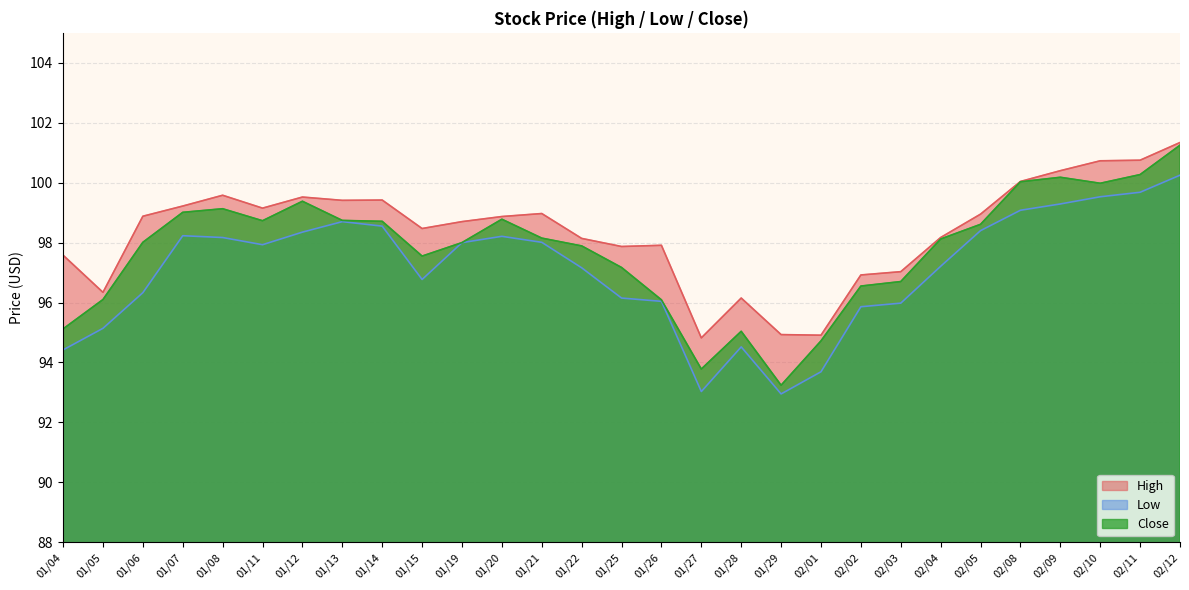

Reading left to right, what are all the values shown in this chart?

High: 01/04=97.6	01/05=96.3	01/06=98.9	01/07=99.2	01/08=99.6	01/11=99.2	01/12=99.5	01/13=99.4	01/14=99.4	01/15=98.5	01/19=98.7	01/20=98.9	01/21=99.0	01/22=98.1	01/25=97.9	01/26=97.9	01/27=94.8	01/28=96.2	01/29=94.9	02/01=94.9	02/02=96.9	02/03=97.0	02/04=98.2	02/05=99.0	02/08=100.0	02/09=100.4	02/10=100.7	02/11=100.8	02/12=101.3
Low: 01/04=94.4	01/05=95.1	01/06=96.3	01/07=98.2	01/08=98.2	01/11=97.9	01/12=98.3	01/13=98.7	01/14=98.5	01/15=96.8	01/19=98.0	01/20=98.2	01/21=98.0	01/22=97.2	01/25=96.2	01/26=96.0	01/27=93.0	01/28=94.5	01/29=93.0	02/01=93.7	02/02=95.9	02/03=96.0	02/04=97.2	02/05=98.4	02/08=99.1	02/09=99.3	02/10=99.5	02/11=99.7	02/12=100.2
Close: 01/04=95.1	01/05=96.1	01/06=98.0	01/07=99.0	01/08=99.1	01/11=98.7	01/12=99.4	01/13=98.7	01/14=98.7	01/15=97.5	01/19=98.0	01/20=98.8	01/21=98.2	01/22=97.9	01/25=97.2	01/26=96.1	01/27=93.8	01/28=95.0	01/29=93.2	02/01=94.7	02/02=96.5	02/03=96.7	02/04=98.1	02/05=98.6	02/08=100.0	02/09=100.2	02/10=100.0	02/11=100.3	02/12=101.2